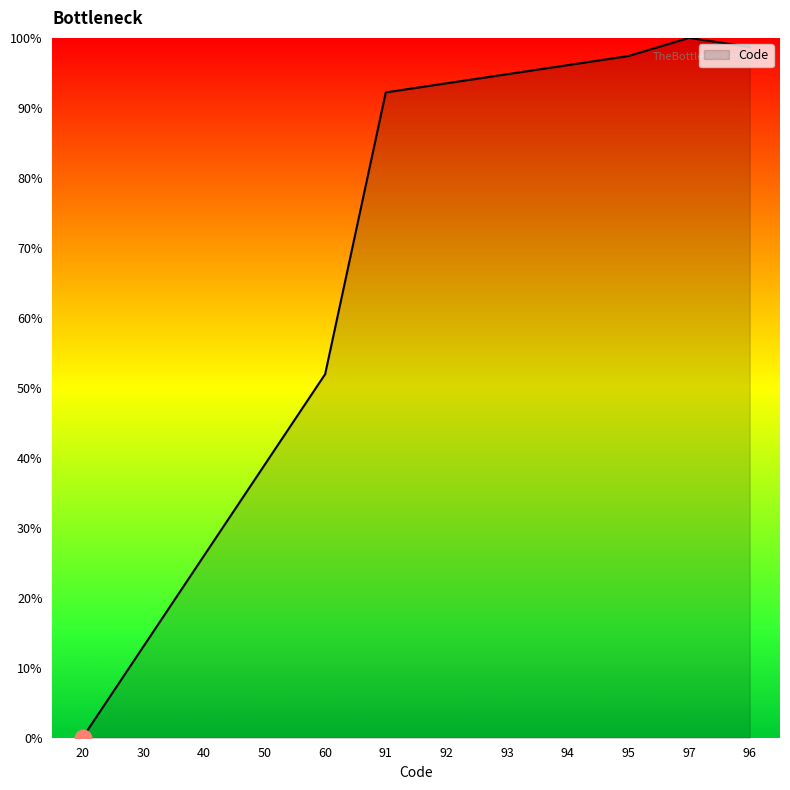

List the labels in order of value, largest first.

97, 96, 95, 94, 93, 92, 91, 60, 50, 40, 30, 20